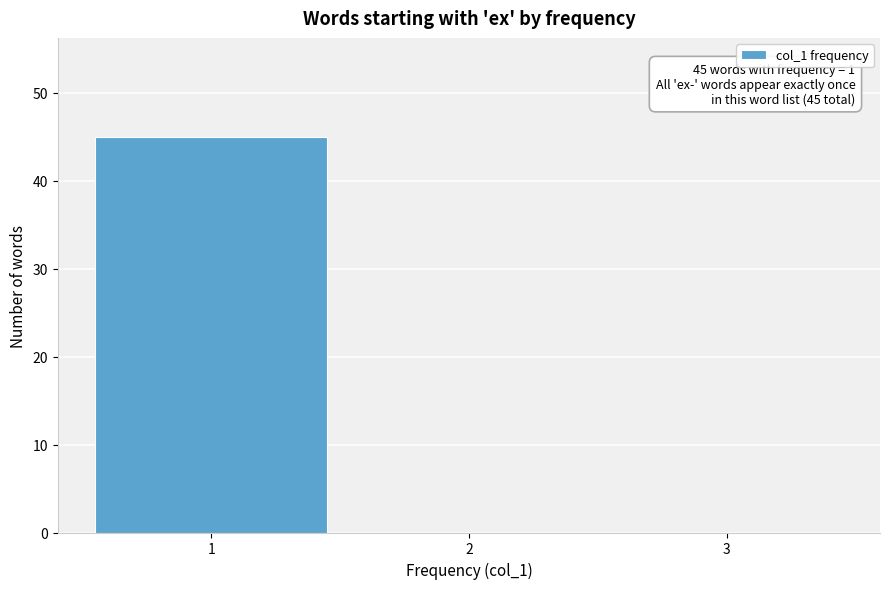

Which range on the x-axis has the tallest bar?

0.5 to 1.5